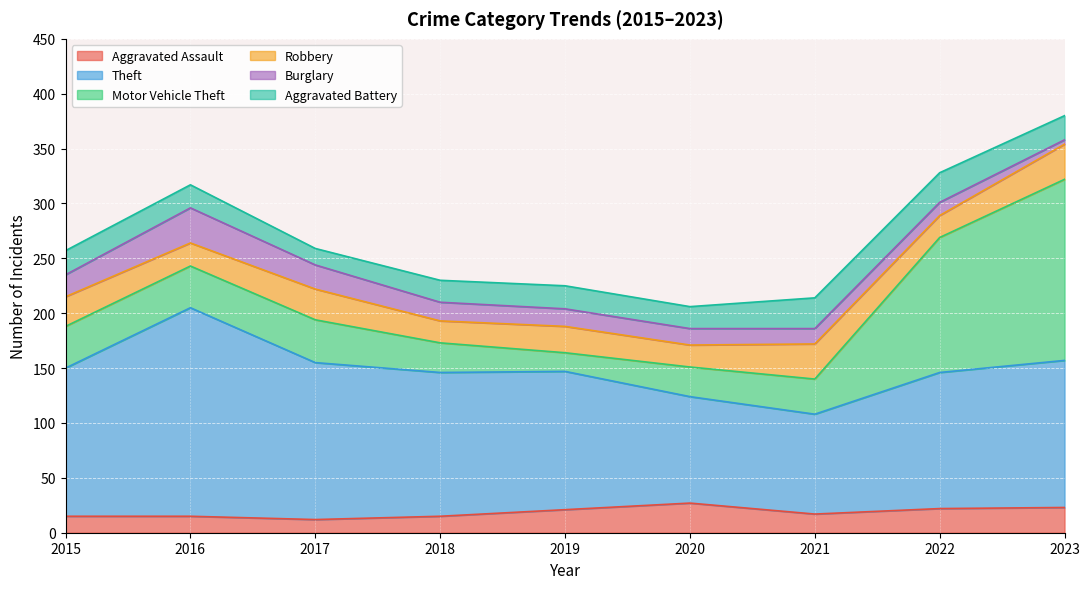

Which series has the largest range (max minus min)?

Motor Vehicle Theft